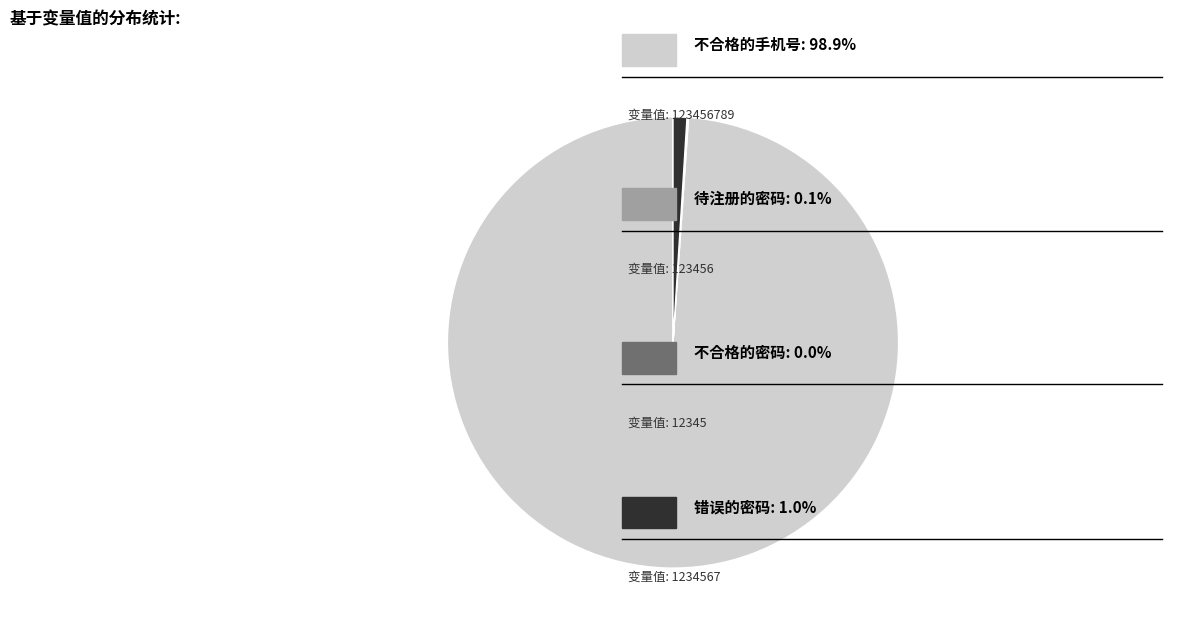

Is there any slice that represents more than half of the pie?

Yes